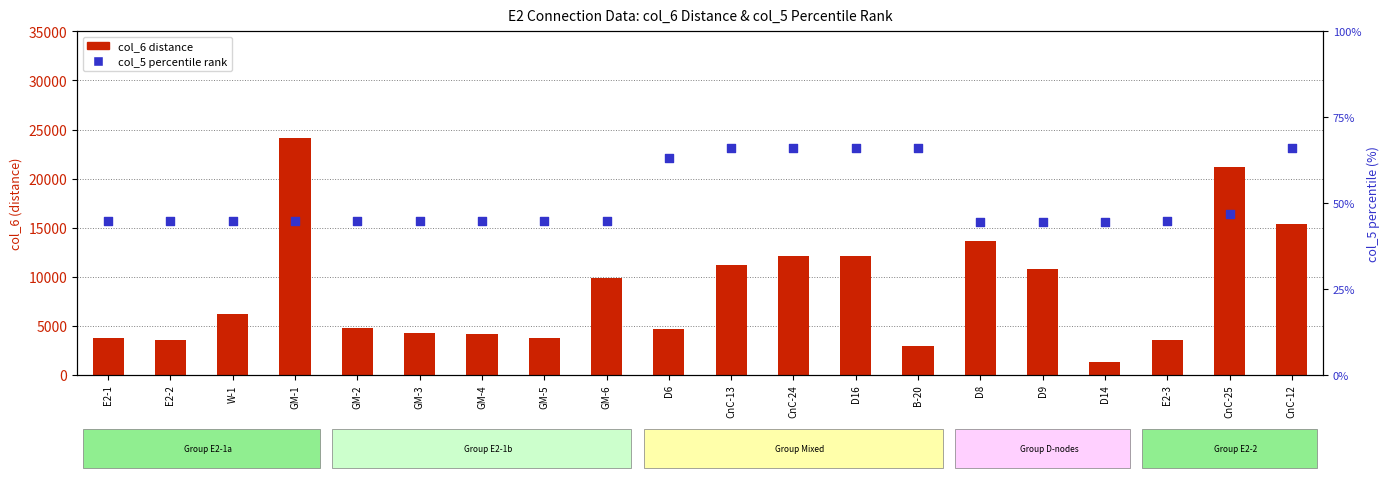

What is the total value across all series at B-20?

3026.2